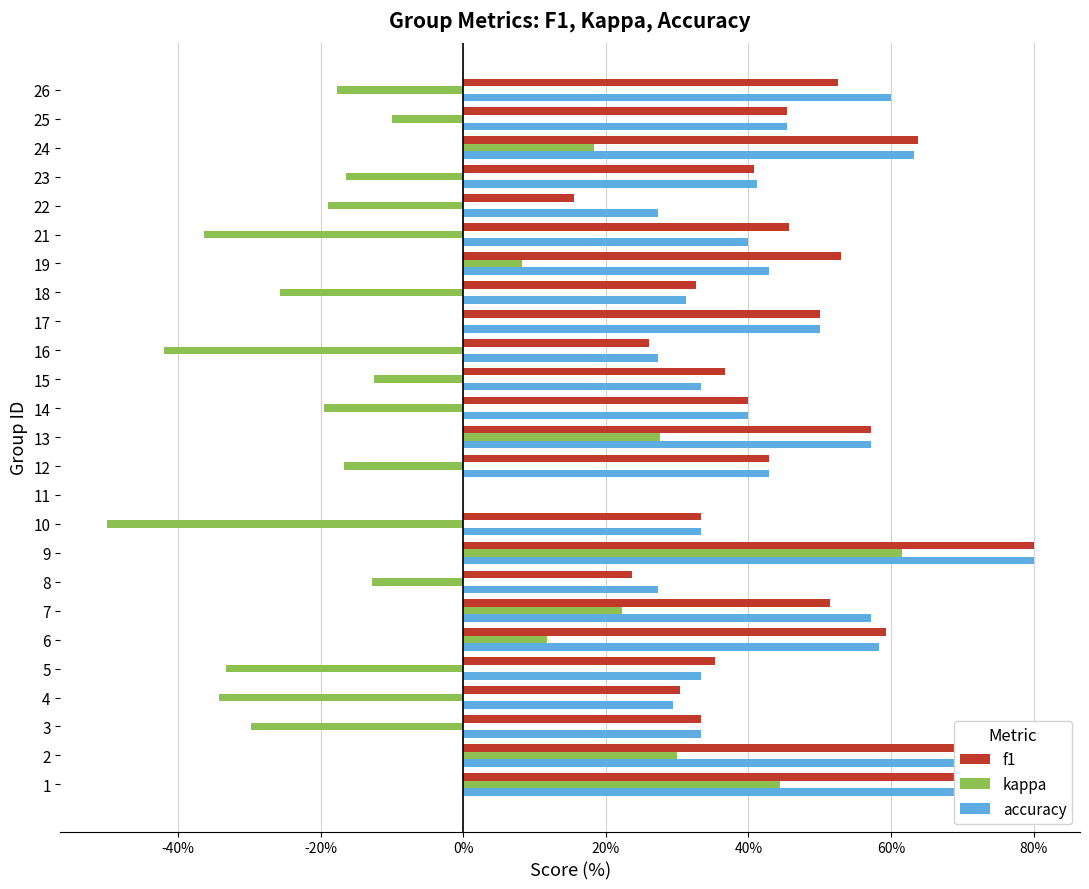

What is the difference between the maximum and minimum values in the accuracy series?

0.8